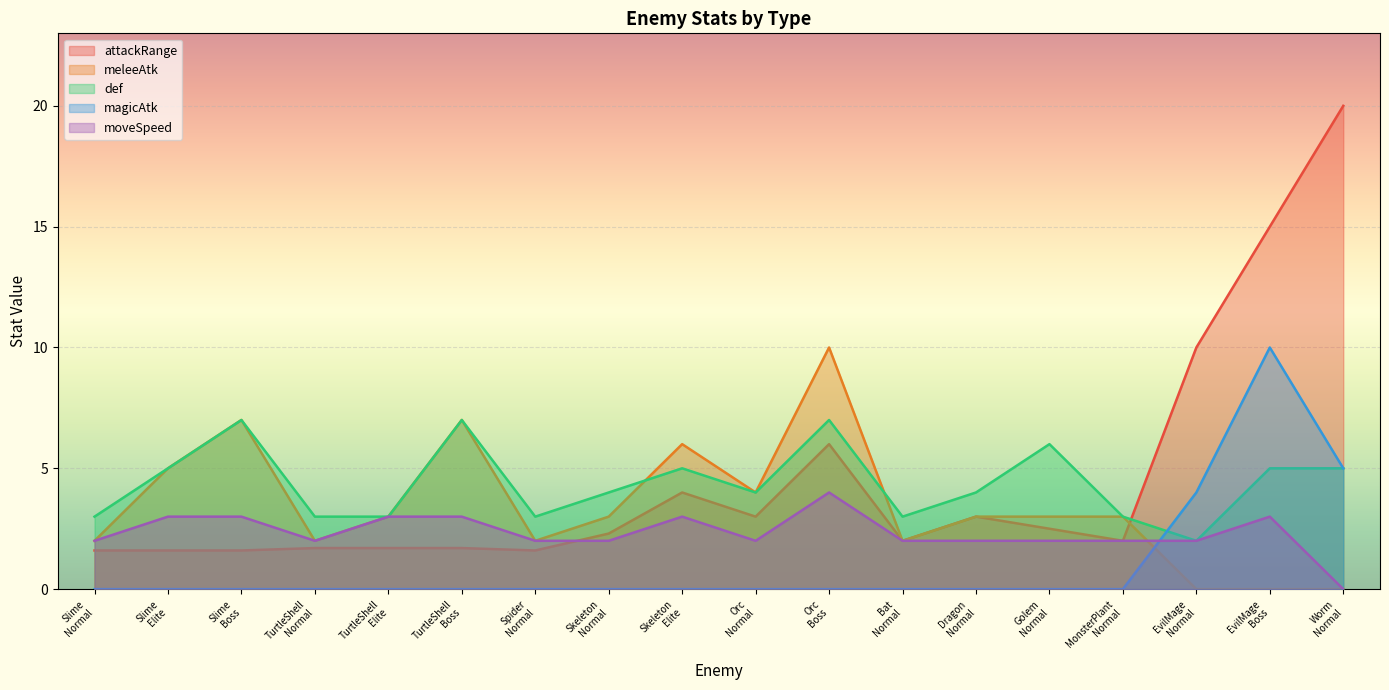

Which has a higher value, Skeleton
Normal or EvilMage
Normal?

EvilMage
Normal